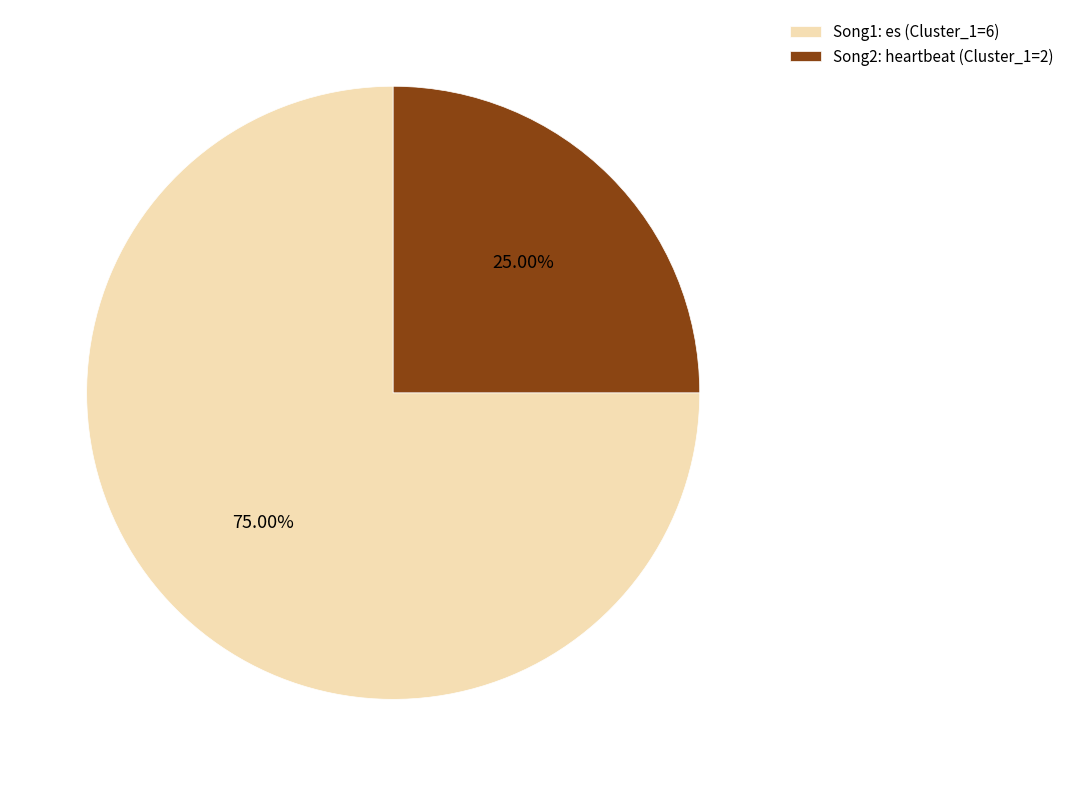

Is it true that Song2: heartbeat (Cluster_1=2) is 35% of the pie?

False